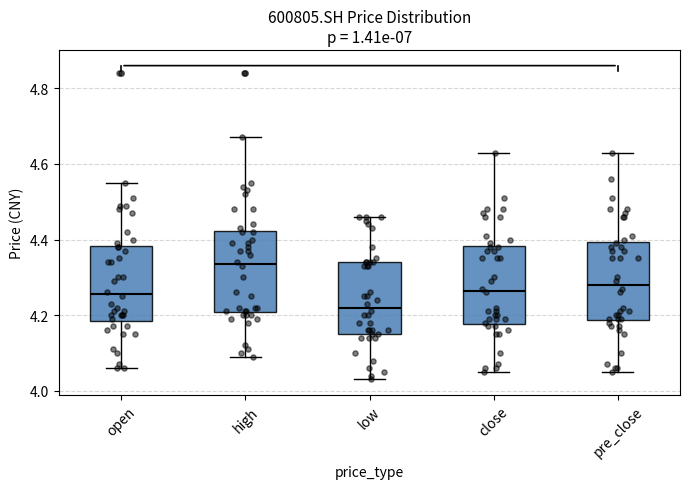

Reading left to right, read every box against the y-axis: the position of its median line, the range the box covers, and the ends of its whiskers. The values are not printed on the chart, so give them approximately, as read against the axis.

open: median 4.26, box 4.18 to 4.38, whiskers 4.06 to 4.56
high: median 4.34, box 4.20 to 4.42, whiskers 4.10 to 4.68
low: median 4.22, box 4.16 to 4.34, whiskers 4.04 to 4.46
close: median 4.26, box 4.18 to 4.38, whiskers 4.06 to 4.64
pre_close: median 4.28, box 4.18 to 4.40, whiskers 4.06 to 4.64